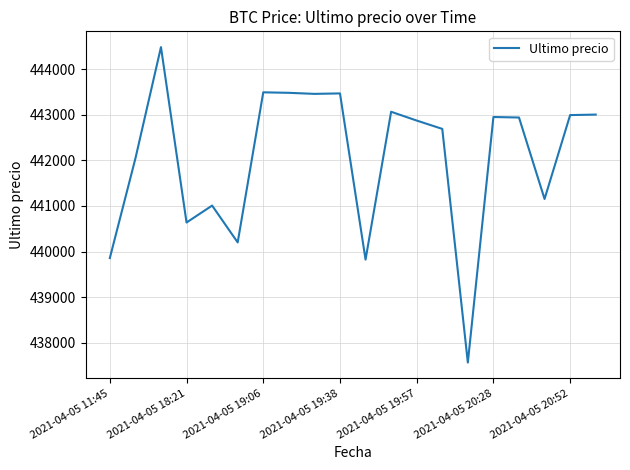

What is the maximum value shown in the chart?

444489